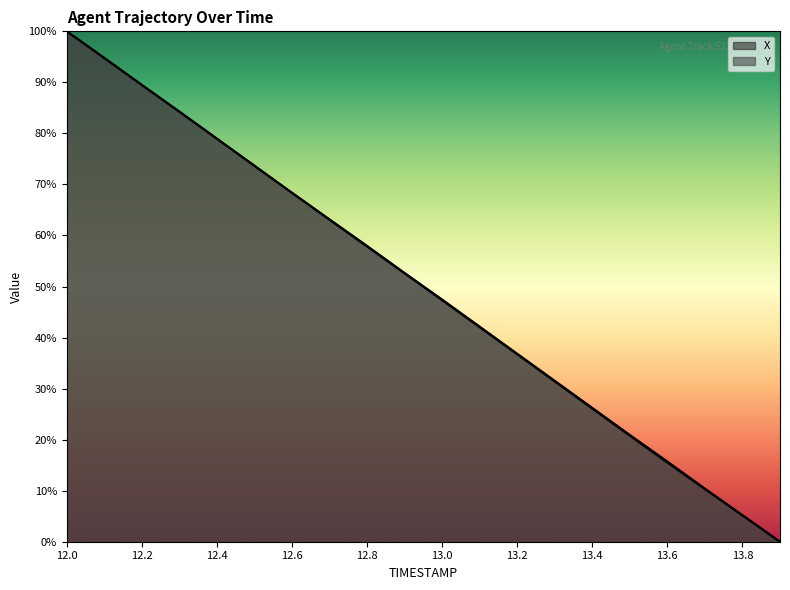

The value of X at 13.0 is 28.0. True or false?

False